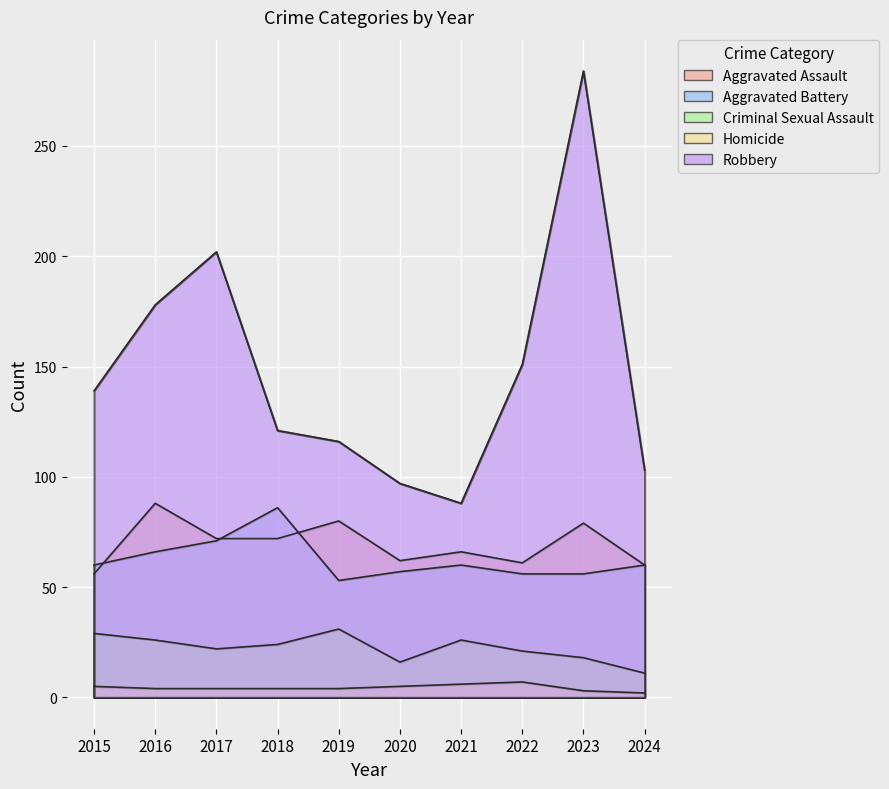

Where is Homicide nearest to the value 4?

2016